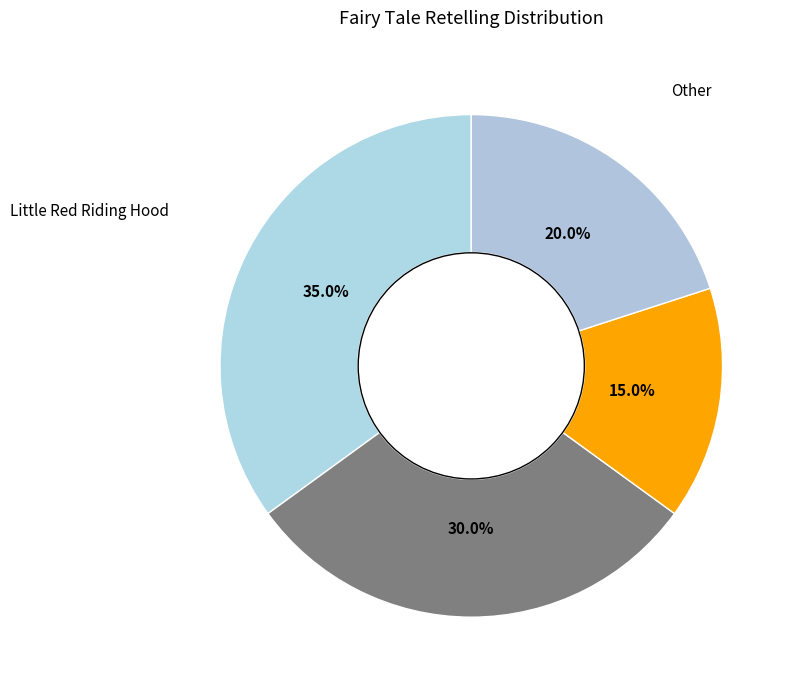

To the nearest percent, what is the difference between the largest and smallest slice percentages?

20%